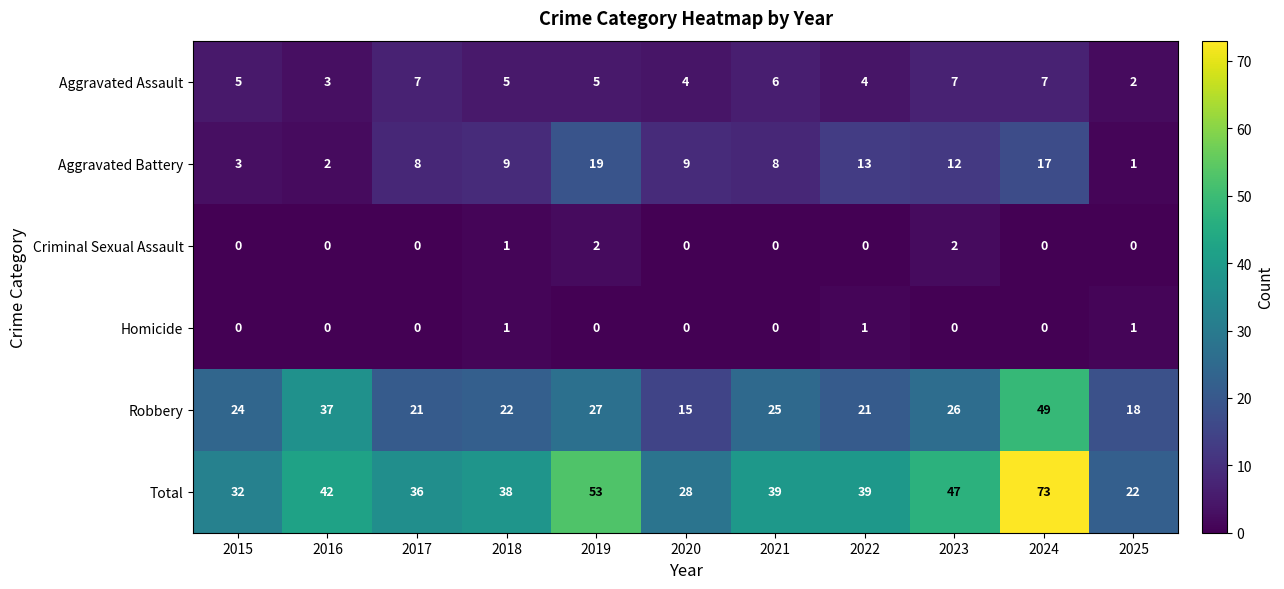

Is it true that Criminal Sexual Assault equals -1 at 2017?

False